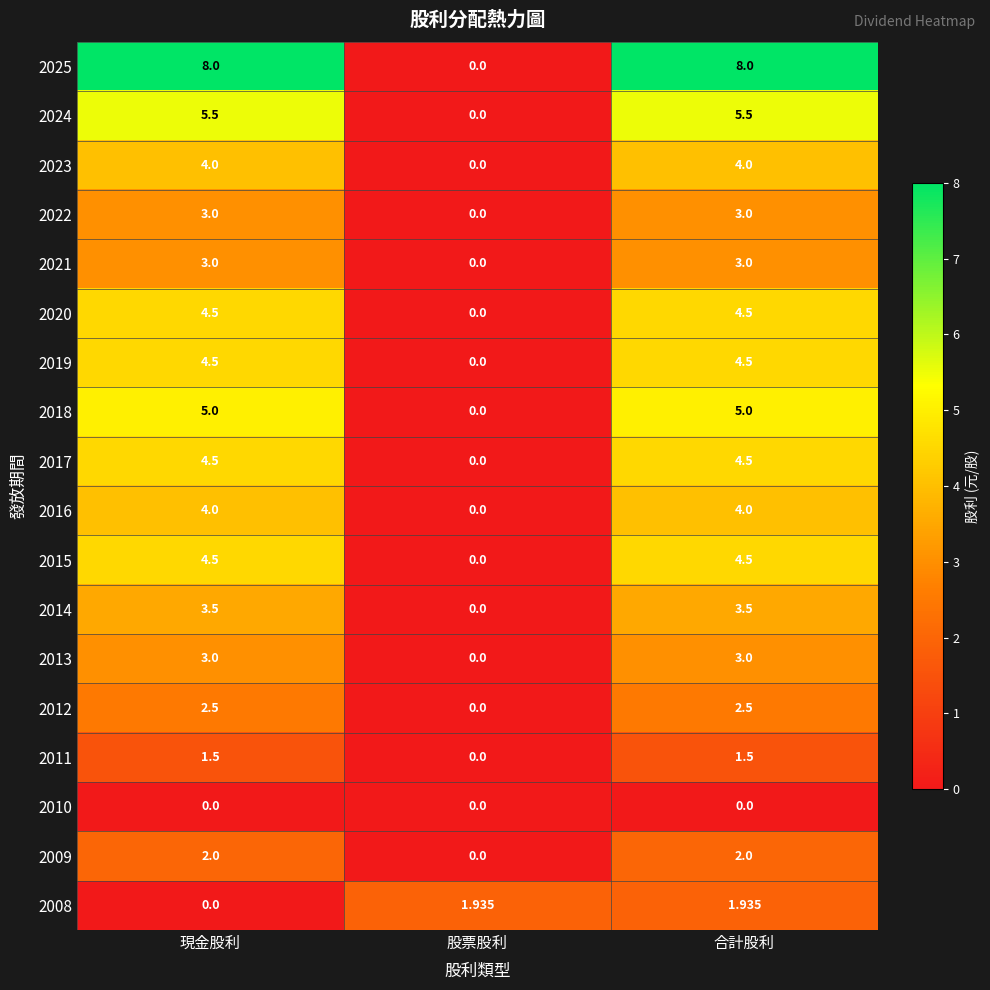

At which label does 2024 first exceed 5?

現金股利